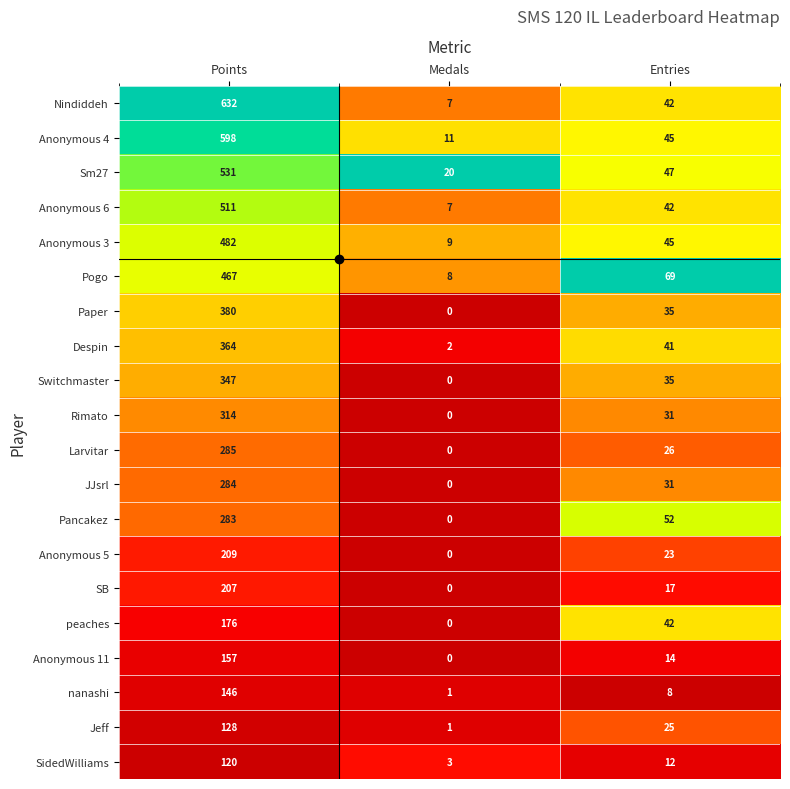

How many categories are shown in the chart?

3